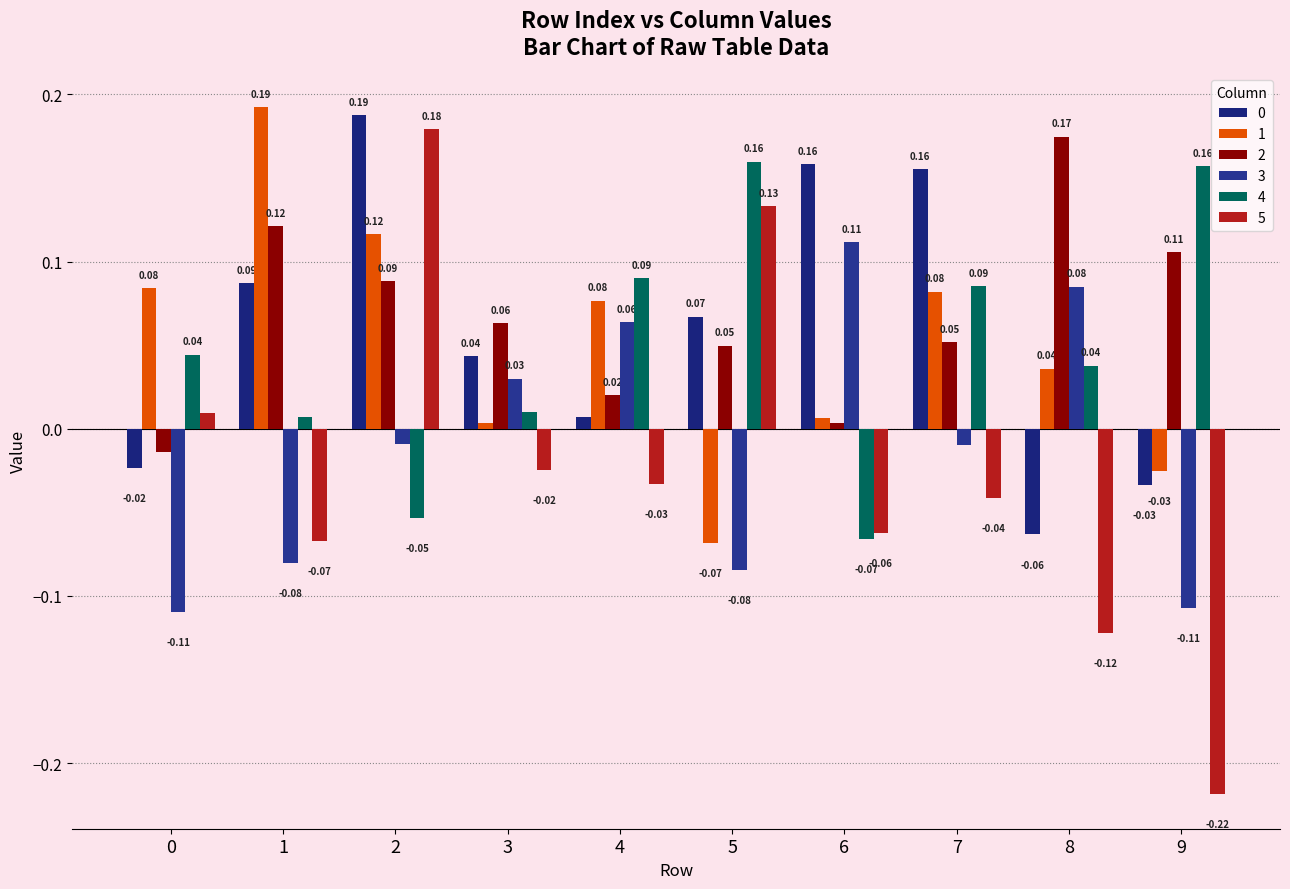

Which series has the widest spread of values?

5